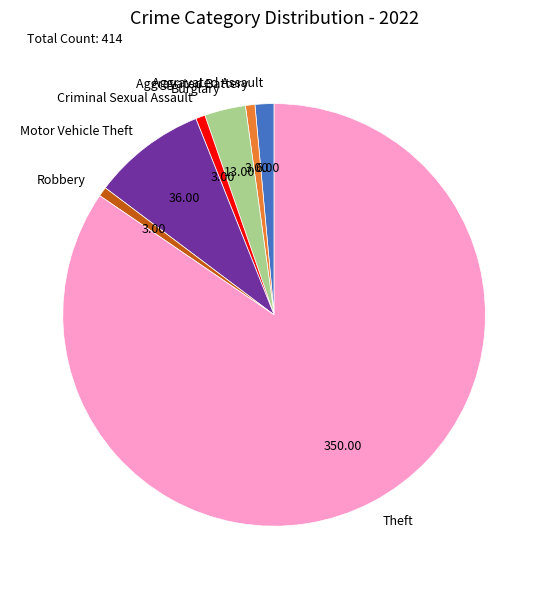

How many segments does this pie chart have?

7